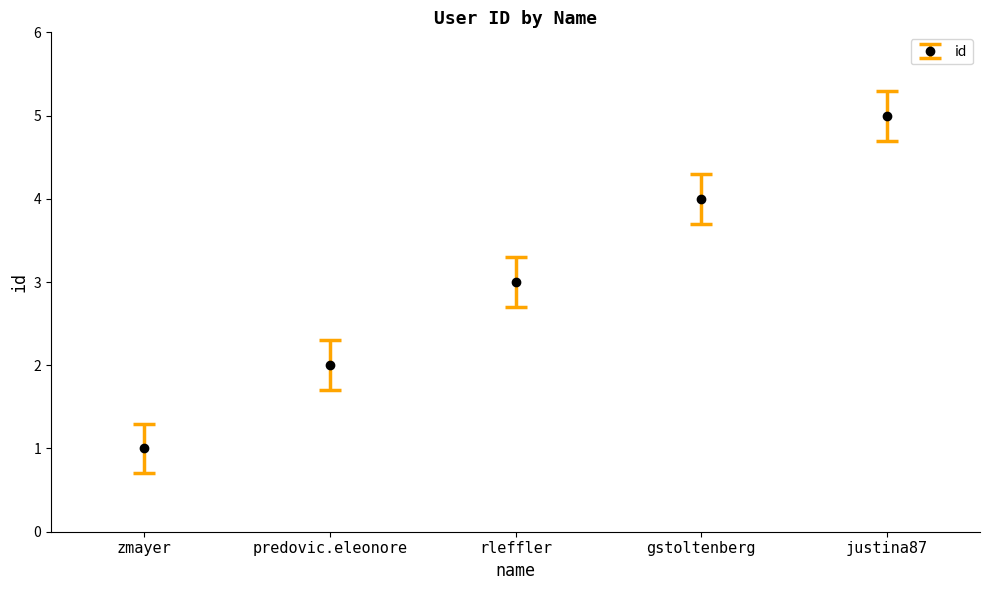

The chart shows a value of 6 at gstoltenberg. True or false?

False